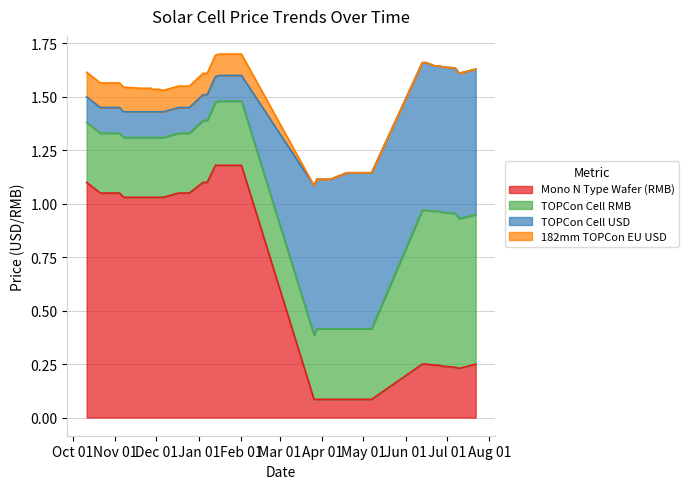

Which series has the largest range (max minus min)?

Mono N Type Wafer (RMB)